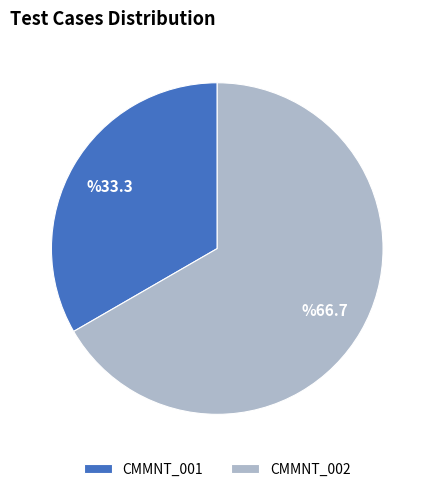

Which category accounts for the majority?

CMMNT_002